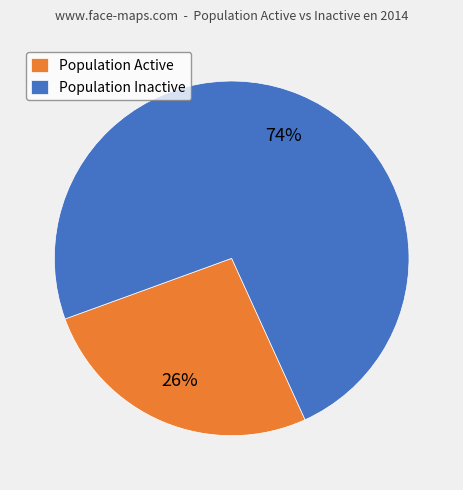

Does any single category account for the majority?

Yes